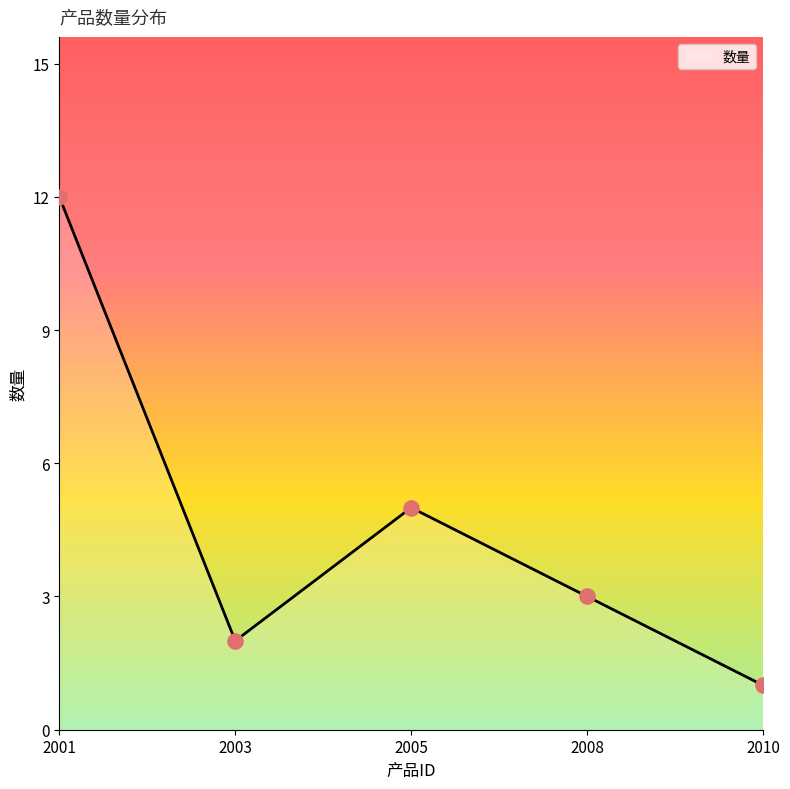

Approximately how many times larger is the value at 2003 compared to 2005?

0.4